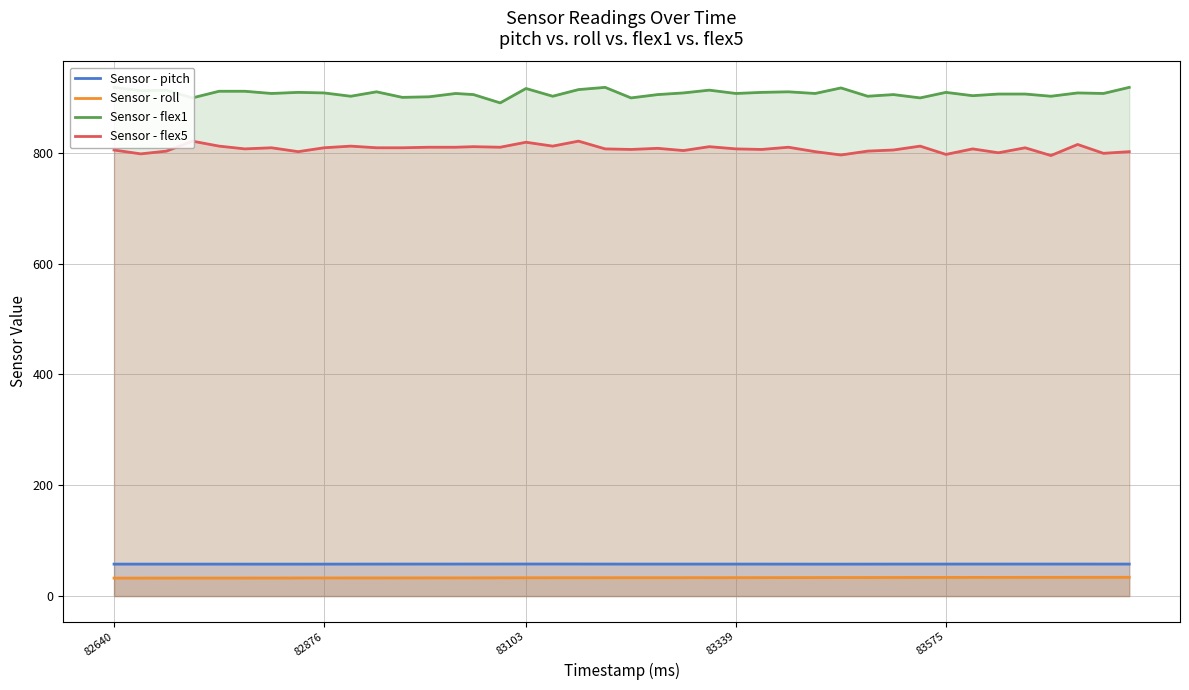

Reading left to right, extract all data points from this chart.

Sensor - pitch: 57.7	57.7	57.7	57.7	57.7	57.6	57.6	57.6	57.7	57.7	57.7	57.8	57.8	57.8	57.8	57.8	57.8	57.8	57.8	57.8	57.7	57.7	57.7	57.7	57.7	57.7	57.7	57.6	57.6	57.7	57.7	57.8	57.8	57.8	57.8	57.8	57.8	57.8	57.8	57.8
Sensor - roll: 32.5	32.5	32.5	32.5	32.5	32.5	32.6	32.7	32.7	32.7	32.7	32.8	32.8	32.8	32.8	32.9	33.0	33.0	33.1	33.1	33.2	33.2	33.2	33.2	33.3	33.3	33.3	33.4	33.5	33.5	33.5	33.6	33.6	33.7	33.7	33.8	33.8	33.8	33.8	33.9
Sensor - flex1: 918.0	912.0	913.0	899.0	911.0	911.0	907.0	909.0	908.0	902.0	910.0	900.0	901.0	907.0	905.0	890.0	916.0	902.0	914.0	918.0	899.0	905.0	908.0	913.0	907.0	909.0	910.0	907.0	917.0	902.0	905.0	899.0	909.0	903.0	906.0	906.0	902.0	908.0	907.0	918.0
Sensor - flex5: 805.0	798.0	803.0	821.0	812.0	807.0	809.0	802.0	809.0	812.0	809.0	809.0	810.0	810.0	811.0	810.0	819.0	812.0	821.0	807.0	806.0	808.0	804.0	811.0	807.0	806.0	810.0	802.0	796.0	803.0	805.0	812.0	797.0	807.0	800.0	809.0	795.0	815.0	799.0	802.0